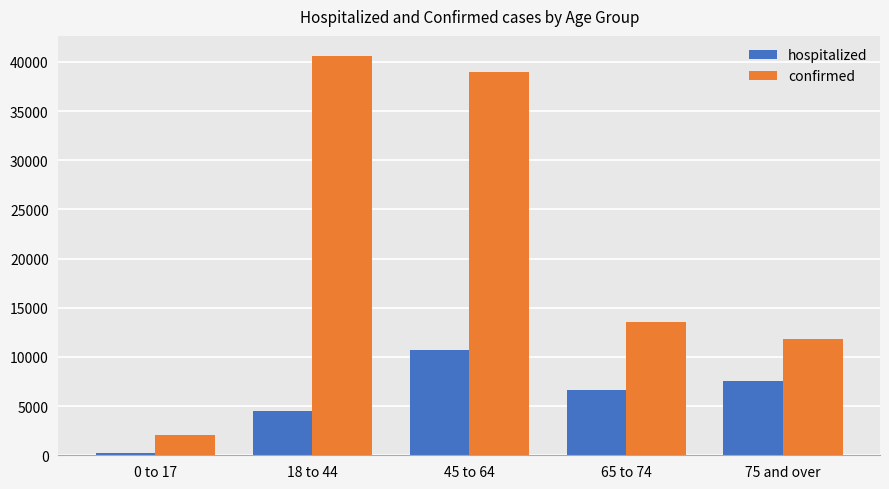

Which series has the widest spread of values?

confirmed